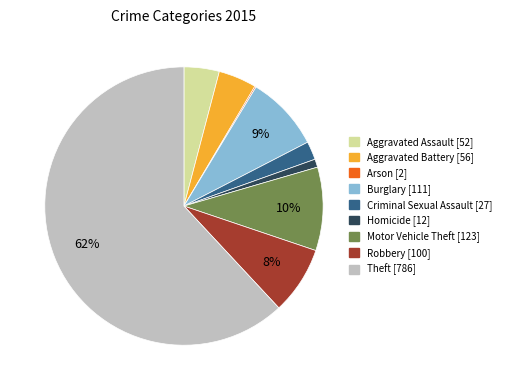

To the nearest percent, what percentage of the pie is Robbery?

8%